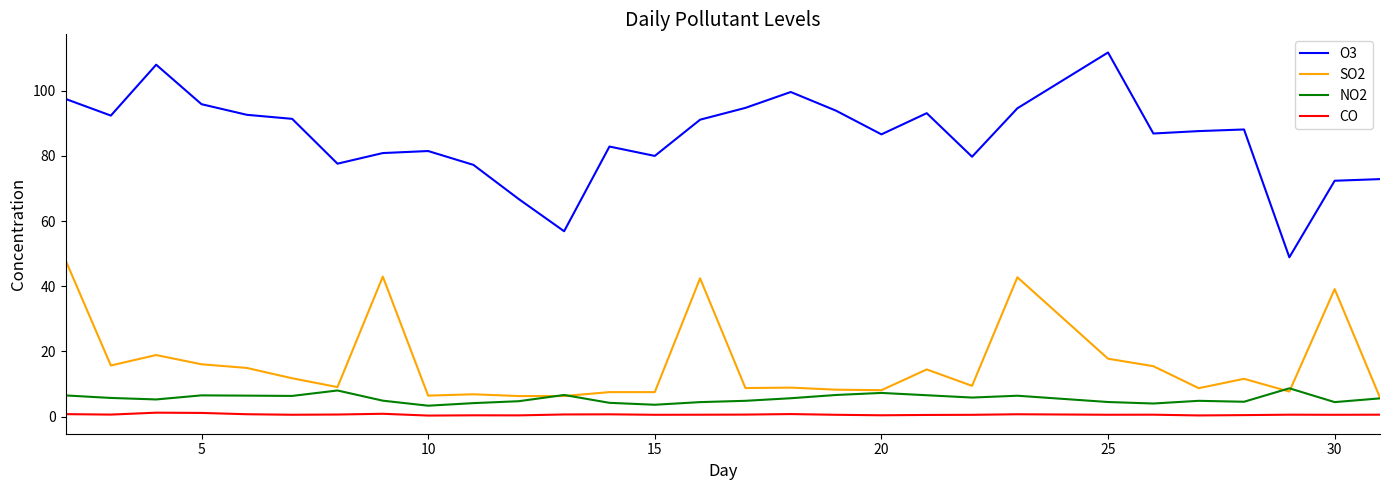

List the series in order of their peak value, highest first.

O3, SO2, NO2, CO